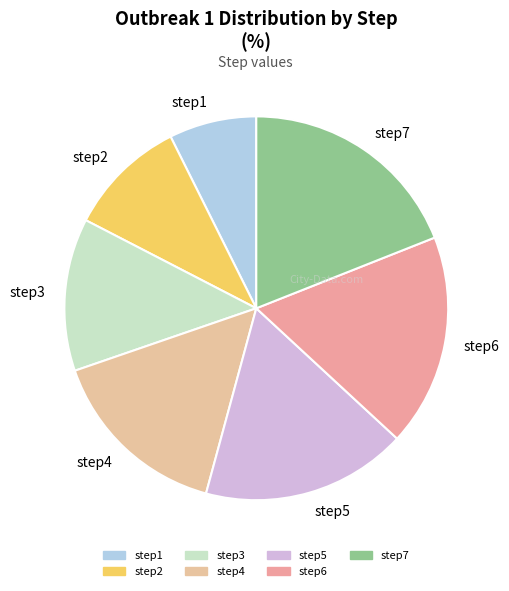

True or false: step2 accounts for 10% of the total.

True